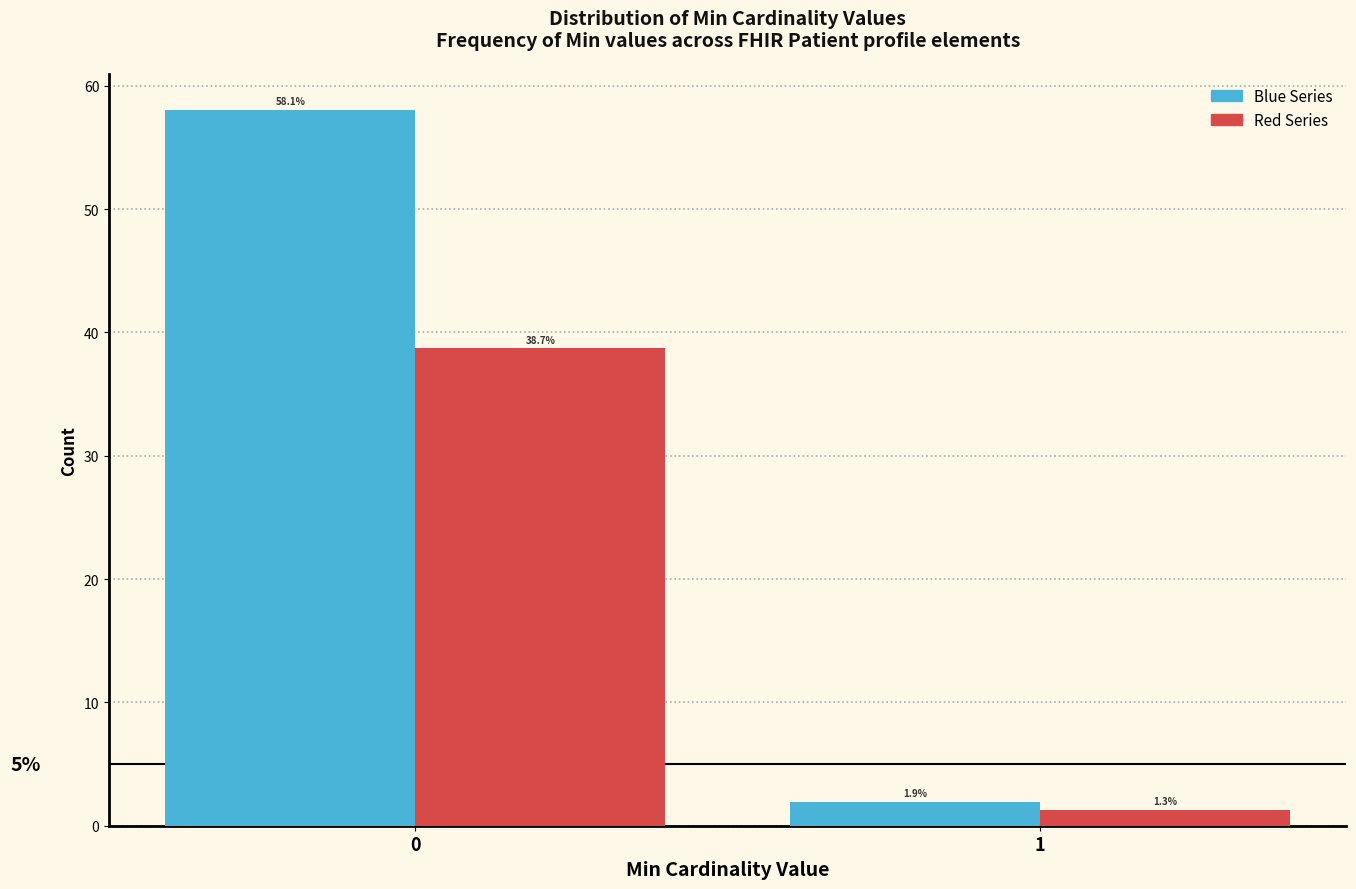

Reading left to right, transcribe all the data shown in this chart.

Blue Series: 0=58.1	1=1.9
Red Series: 0=38.7	1=1.3